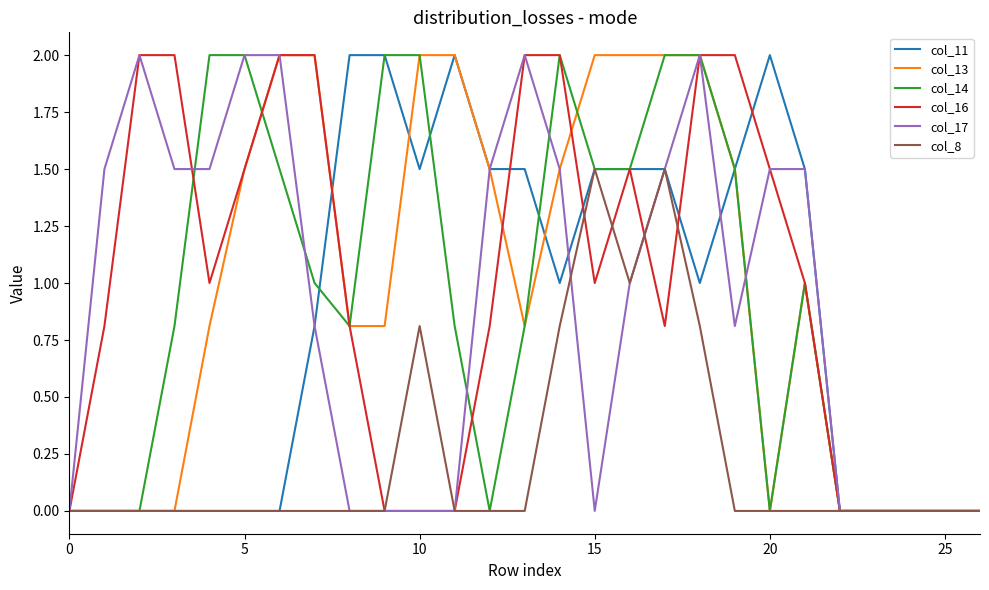

What is the maximum value shown in the chart?

2.0